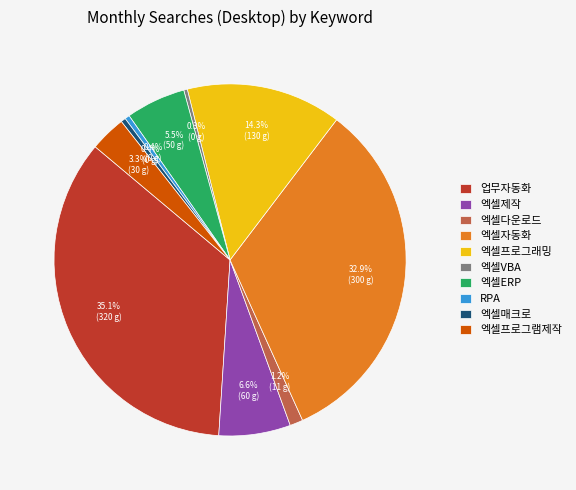

Does 엑셀ERP represent more than half of the total?

No